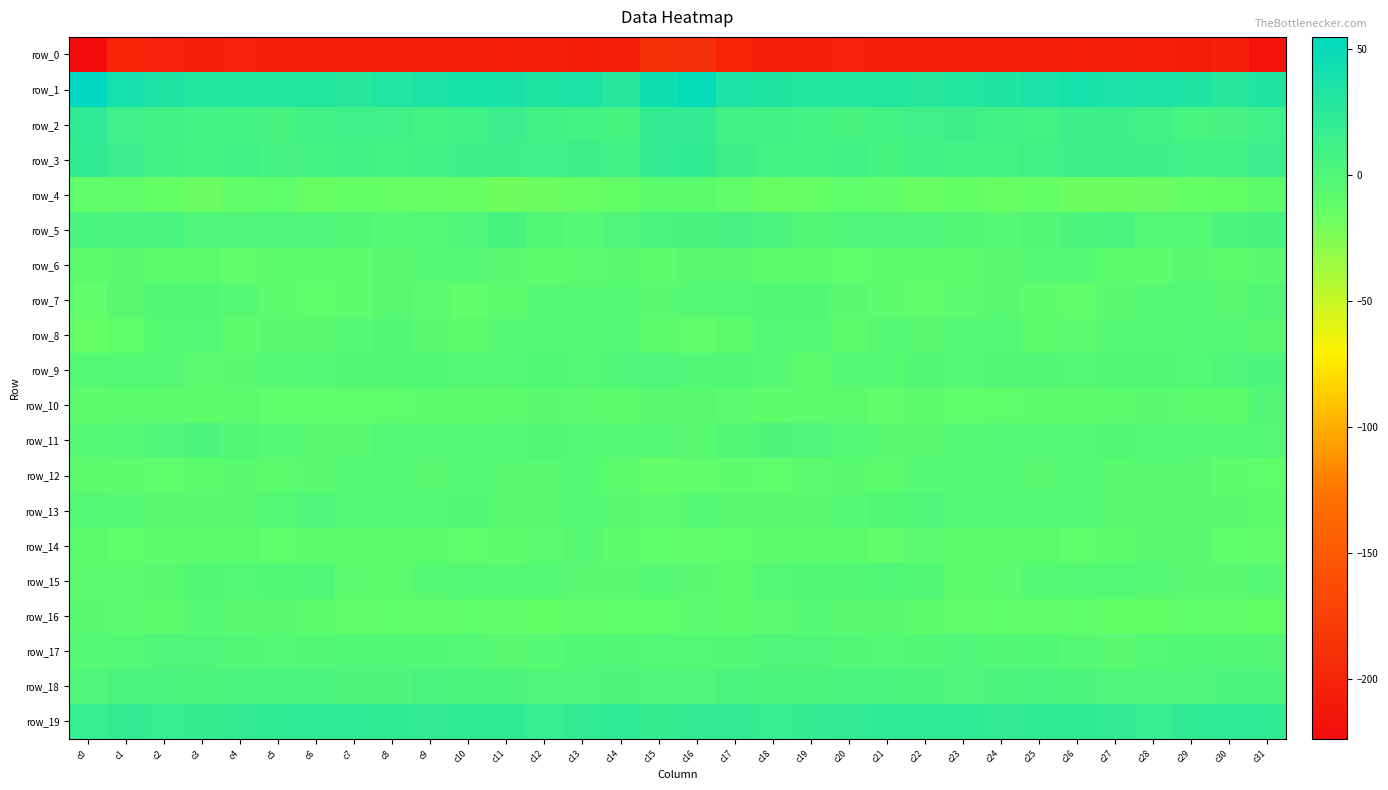

Between c8 and c20, which series saw the biggest shift?

row_15